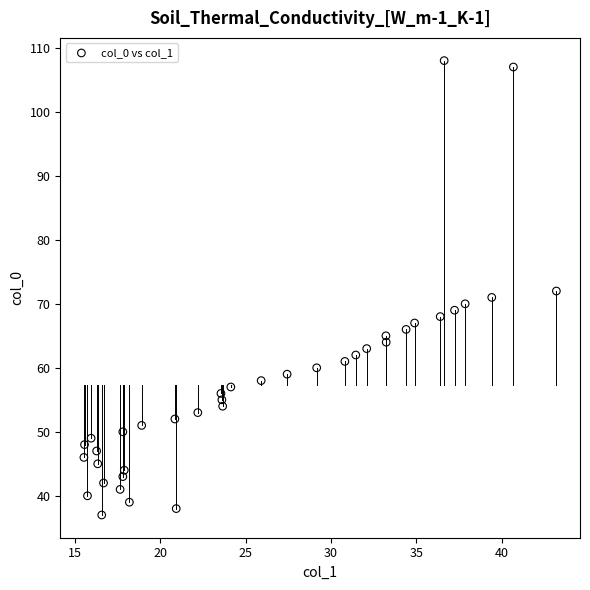

What is the range of Y values (max minus min)?

71